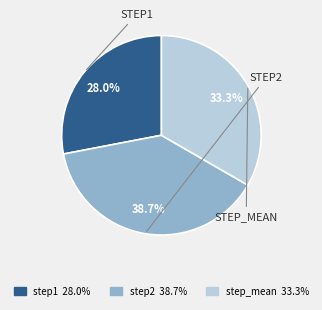

What is the largest slice in the pie chart?

step2